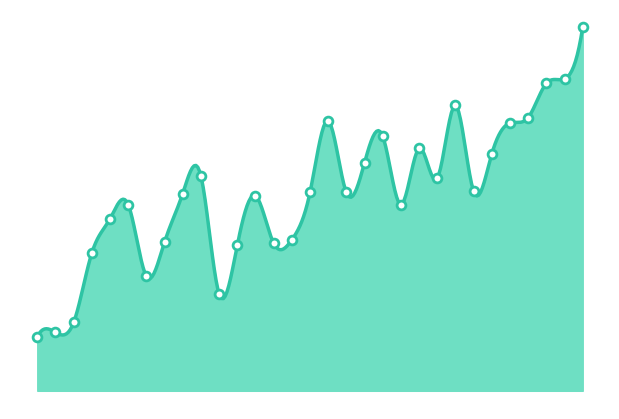

Which has a higher value, 30 or 24?

30